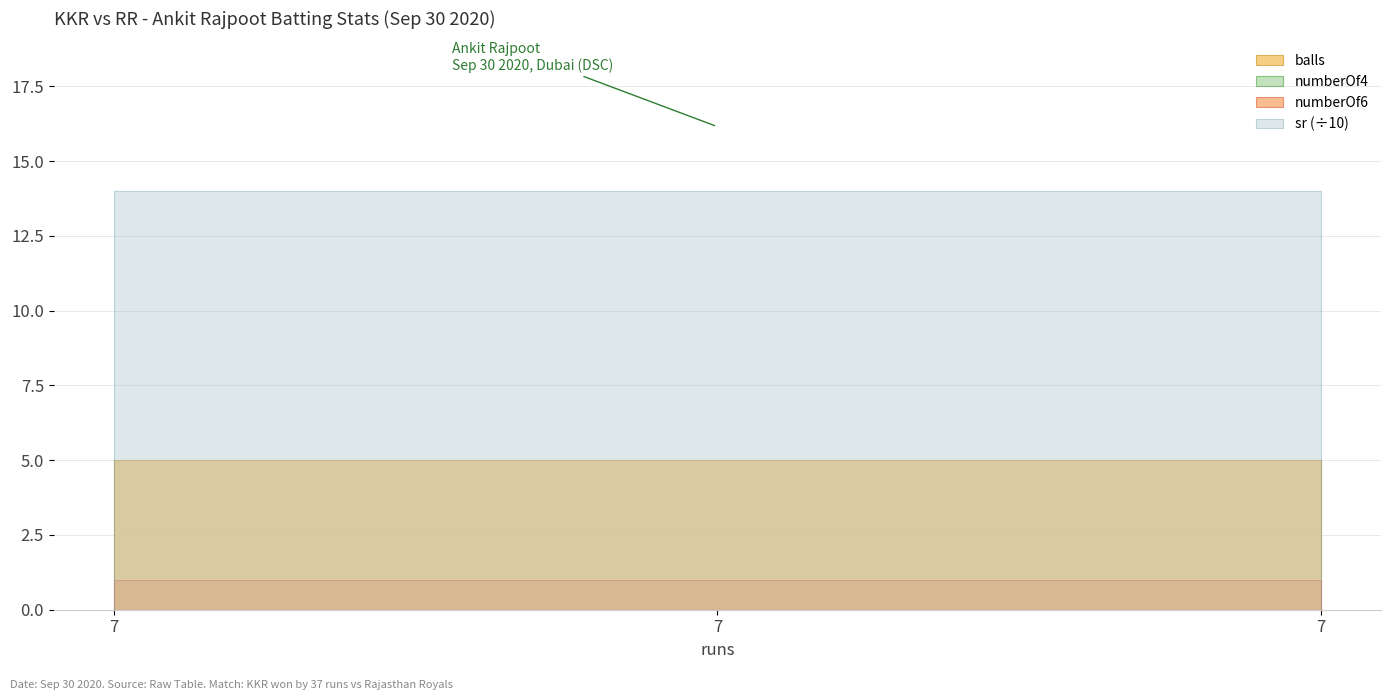

List the labels in order of numberOf6 value, largest first.

7, 7, 7